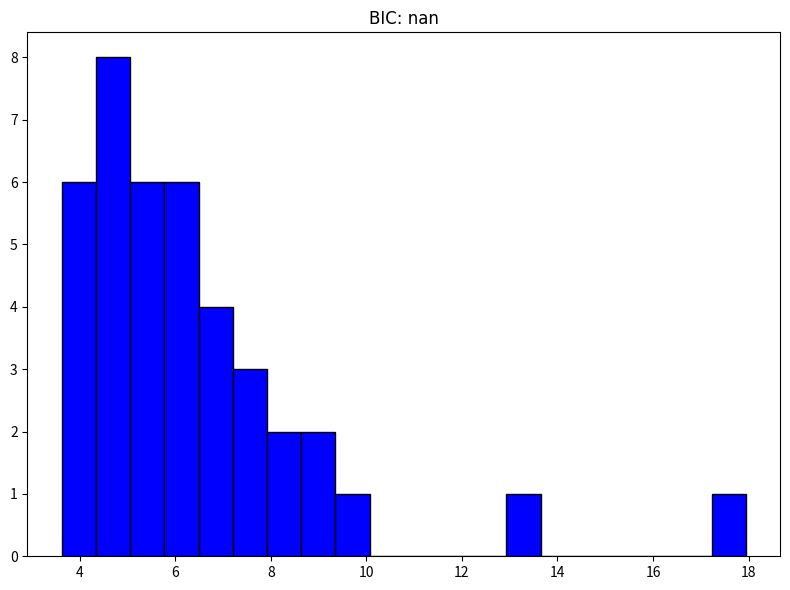

Around what value on the x-axis is the tallest bar? Give the approximate position of its centre, as read against the axis.

4.6